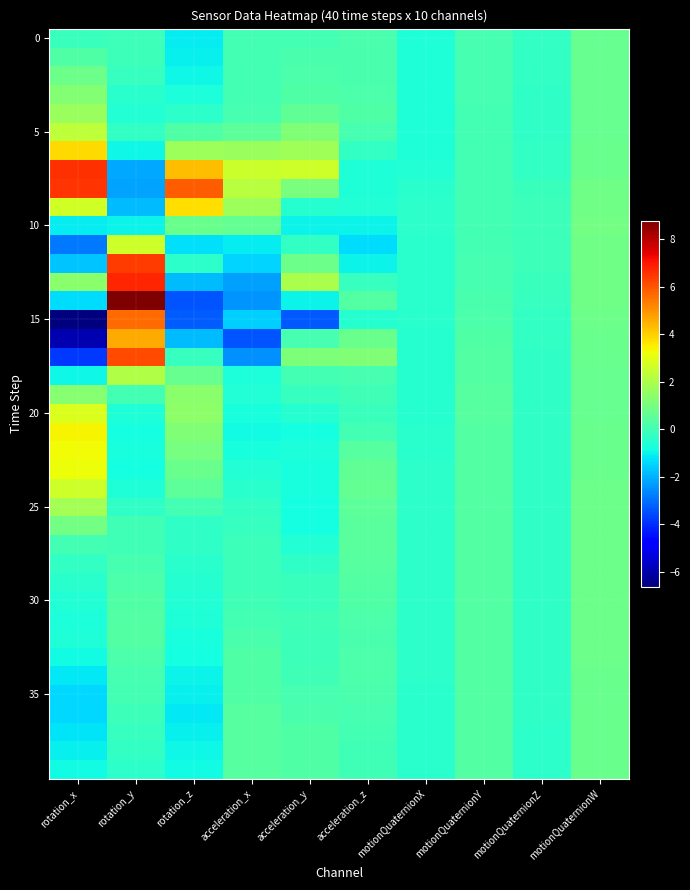

What is the minimum value shown in the chart?

-6.6